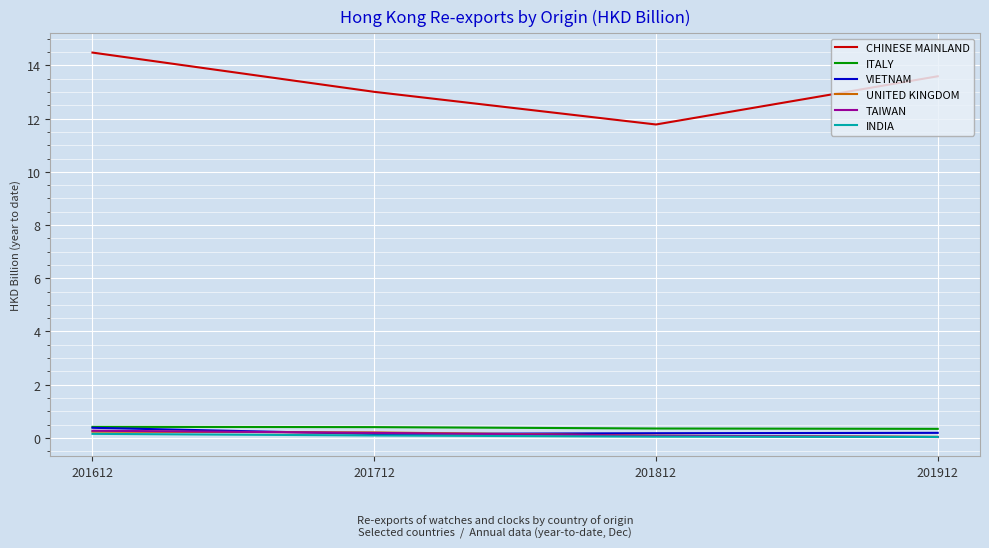

What is the difference between the highest and lowest values at 201912?

13.6